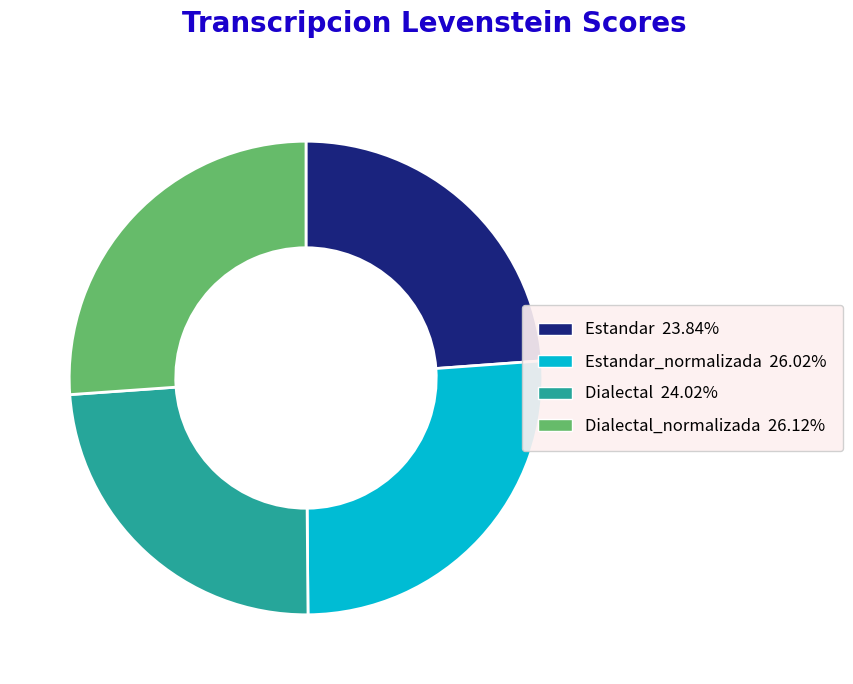

Is there a majority slice in this chart?

No